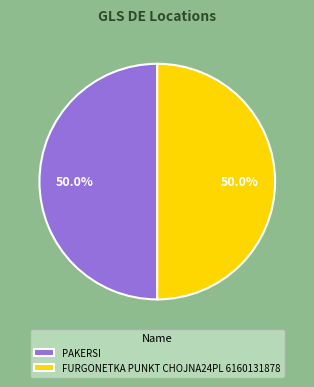

How many slices are in this pie chart?

2